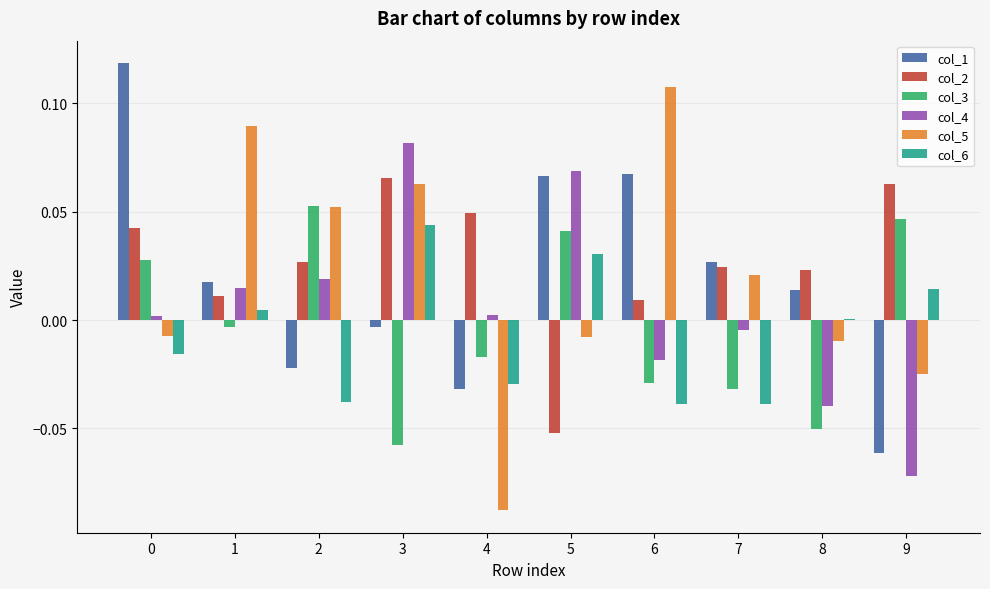

Is it true that col_1 equals 0.0 at 8?

True